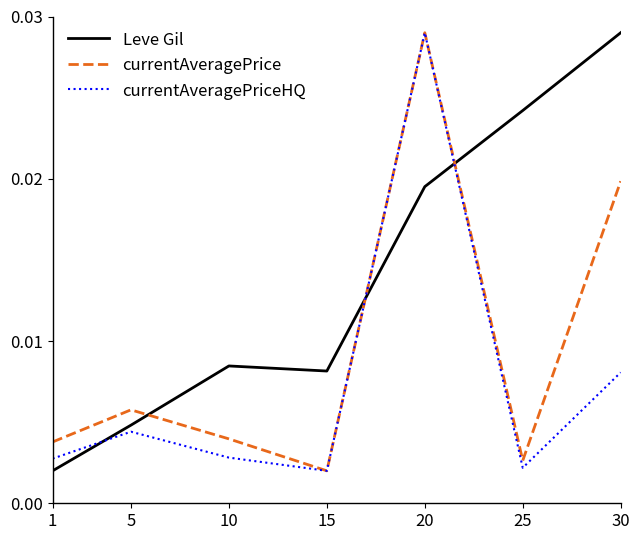

Which series has the largest total across all categories?

Leve Gil